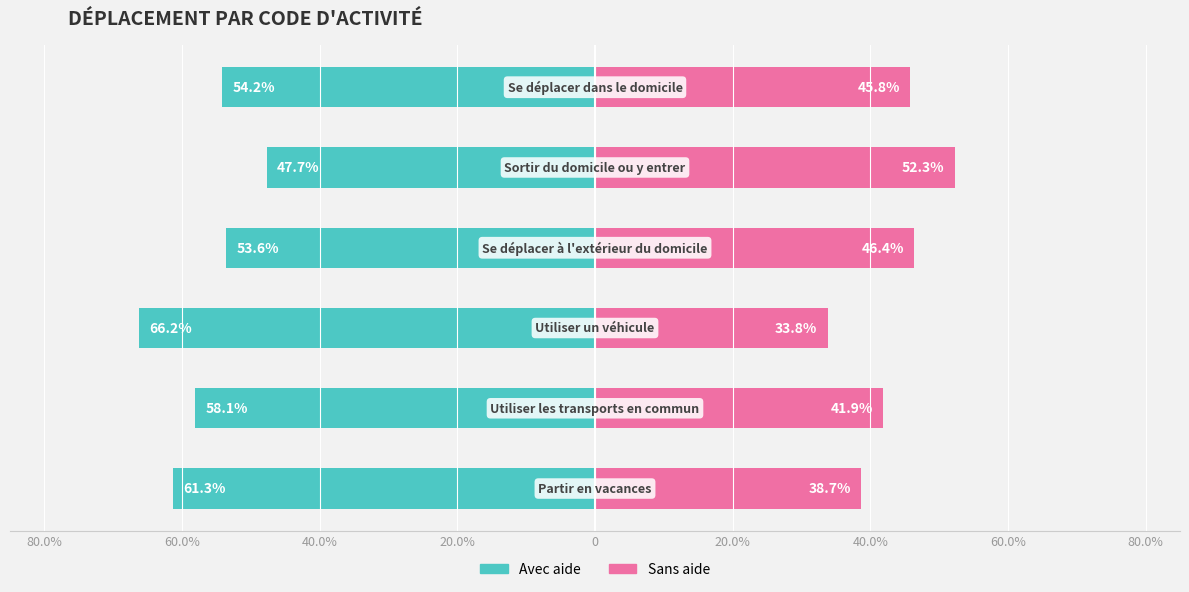

Reading left to right, what are all the values shown in this chart?

Avec aide: -54.2	-47.7	-53.6	-66.2	-58.1	-61.3
Sans aide: 45.8	52.3	46.4	33.8	41.9	38.7